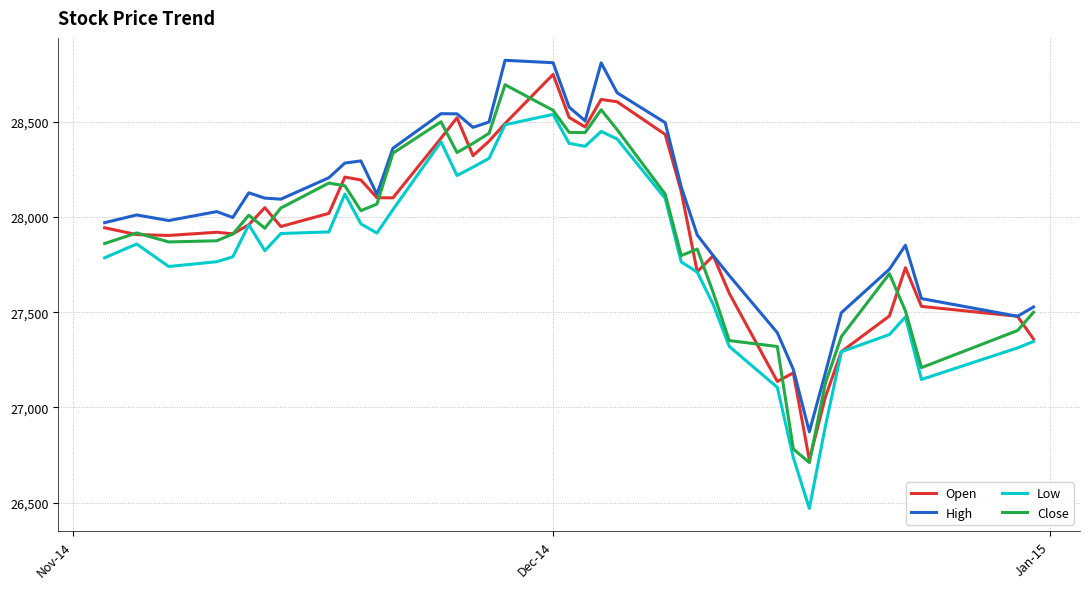

Which series has the largest range (max minus min)?

Low